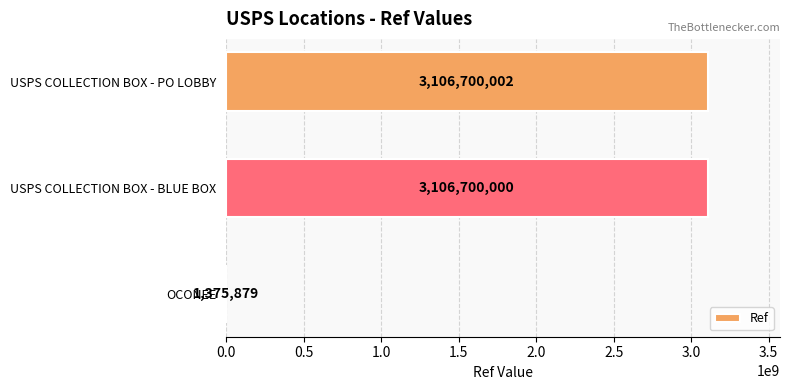

Count the number of data series in this chart.

1